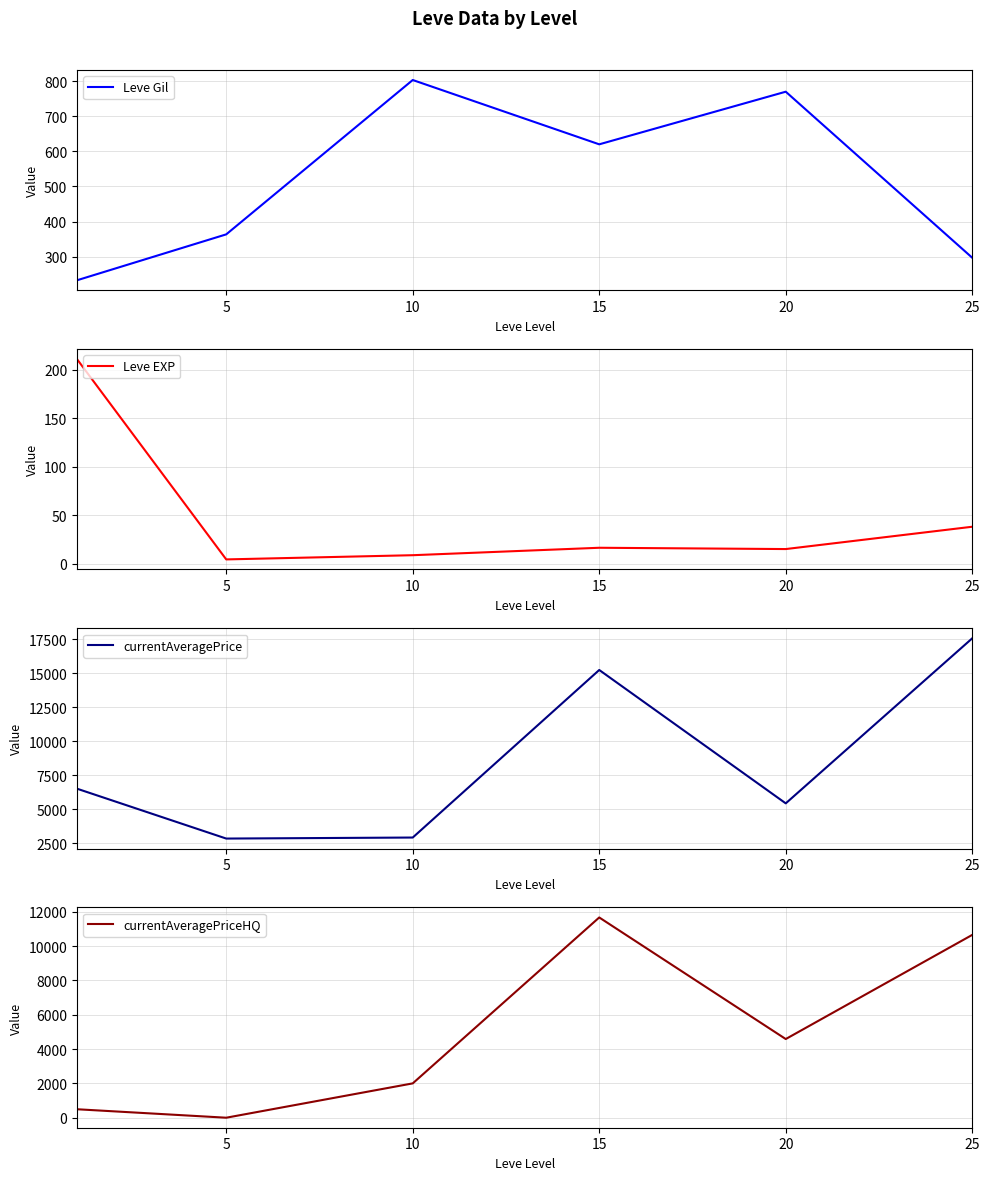

What is the highest value of the currentAveragePriceHQ series?

11666.0